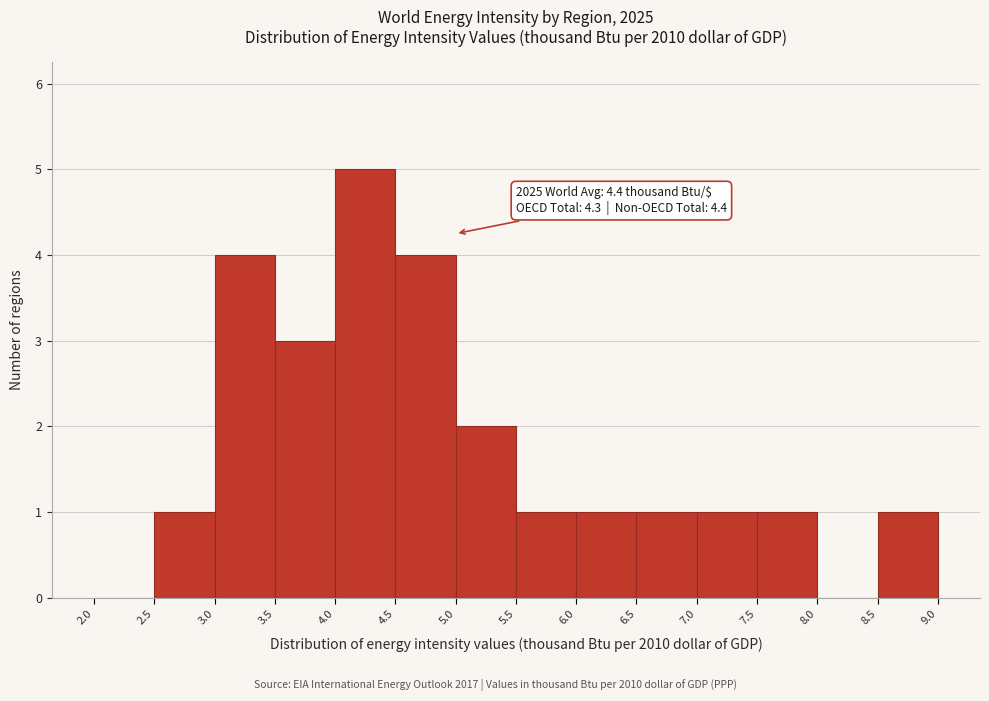

Over which range of the x-axis is the bar tallest?

4.0 to 4.5